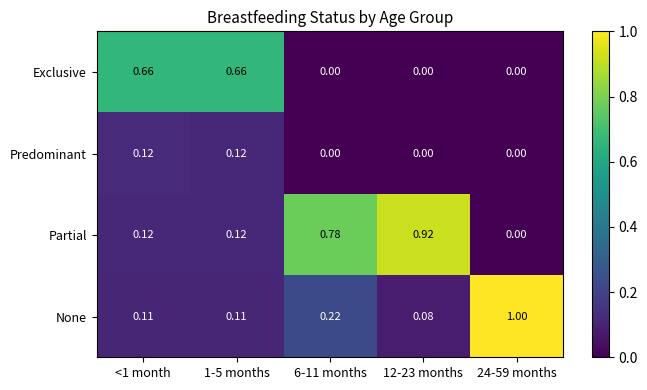

Rank the series by their maximum value, from highest to lowest.

None, Partial, Exclusive, Predominant